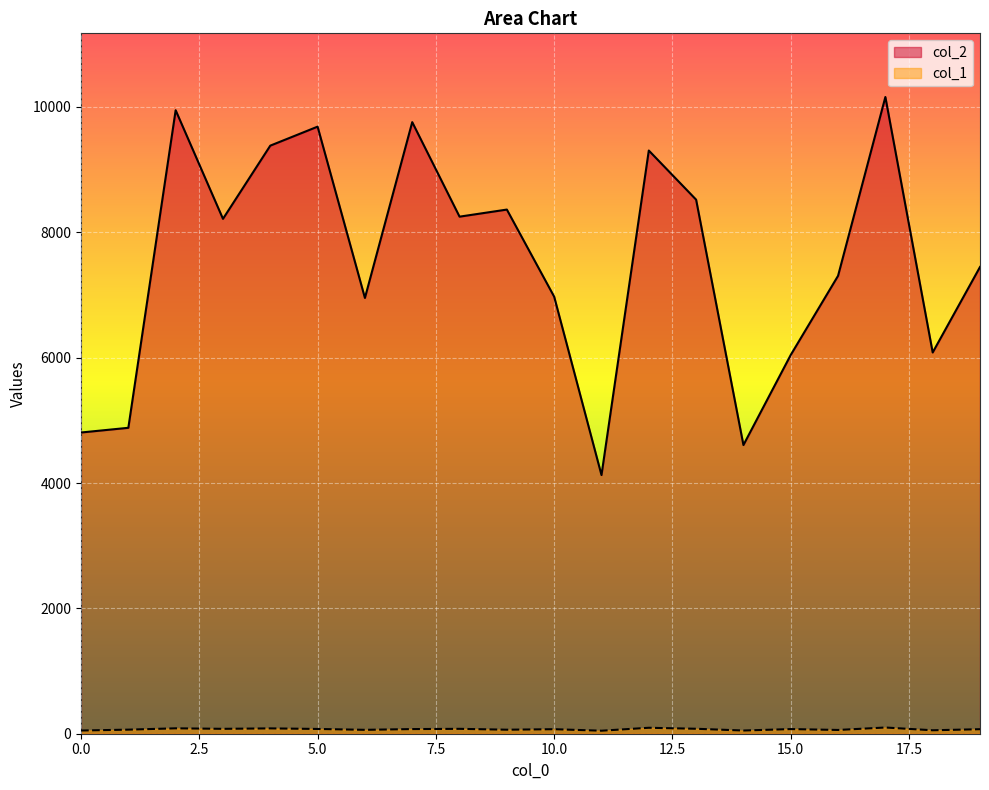

What is the maximum value shown in the chart?

10159